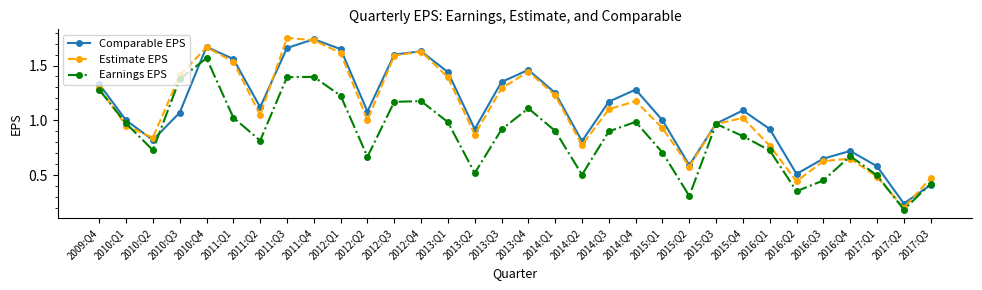

At which label does Comparable EPS reach its peak?

2011:Q4